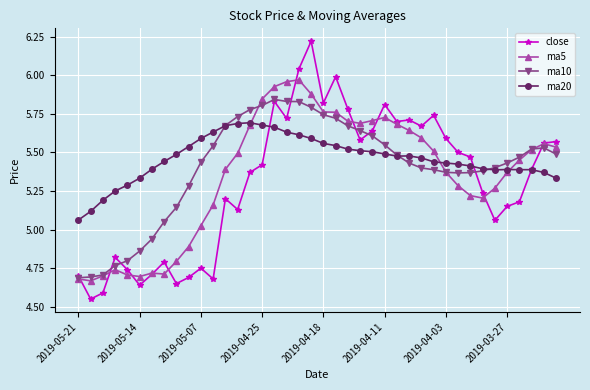

At how many categories does at least one series exceed 4?

40